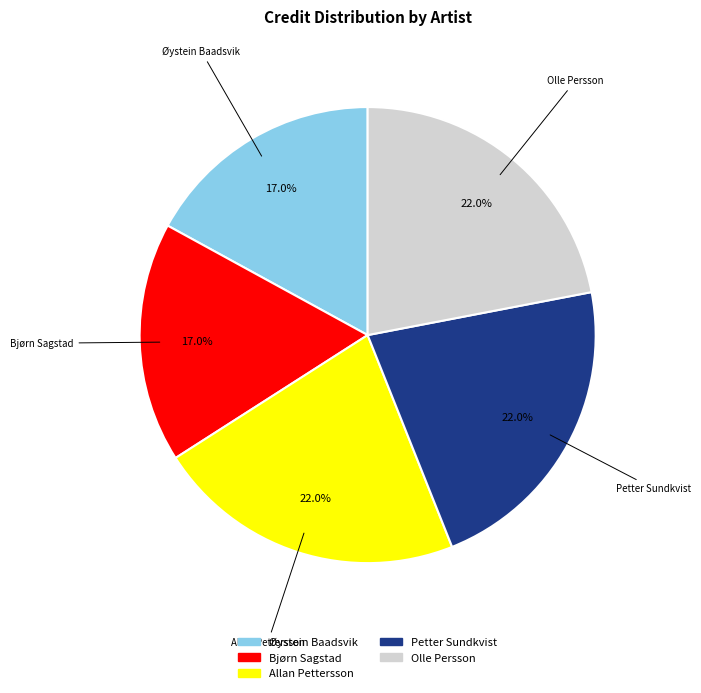

What percentage is NOT represented by Øystein Baadsvik?

83.0%